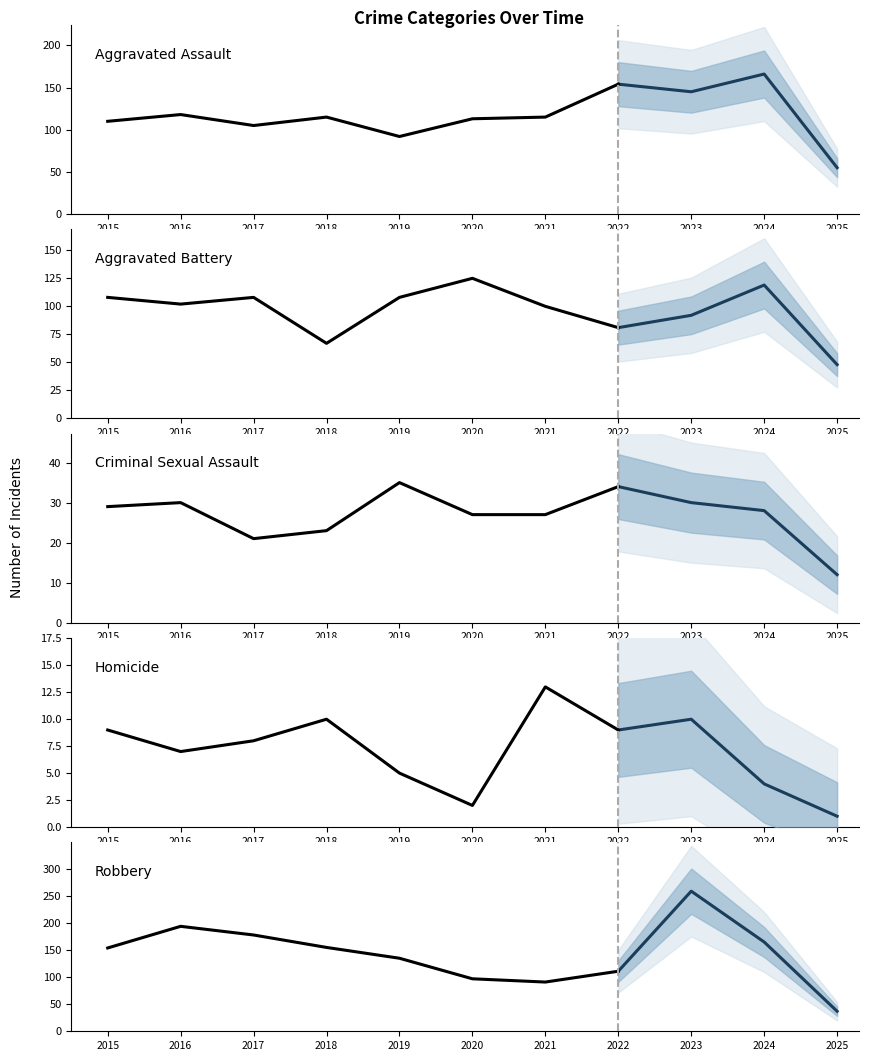

What value does the Criminal Sexual Assault series have at 2019?

35